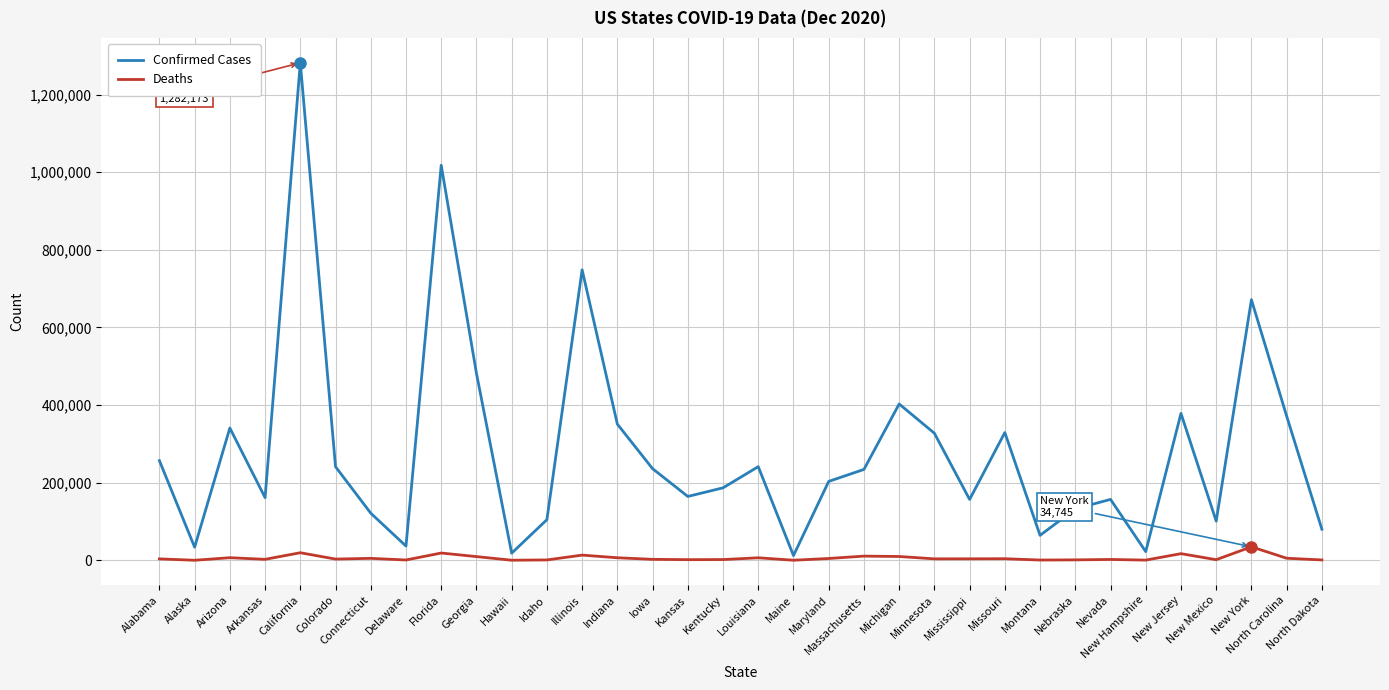

The Confirmed Cases series shows 350970 at Indiana. True or false?

True